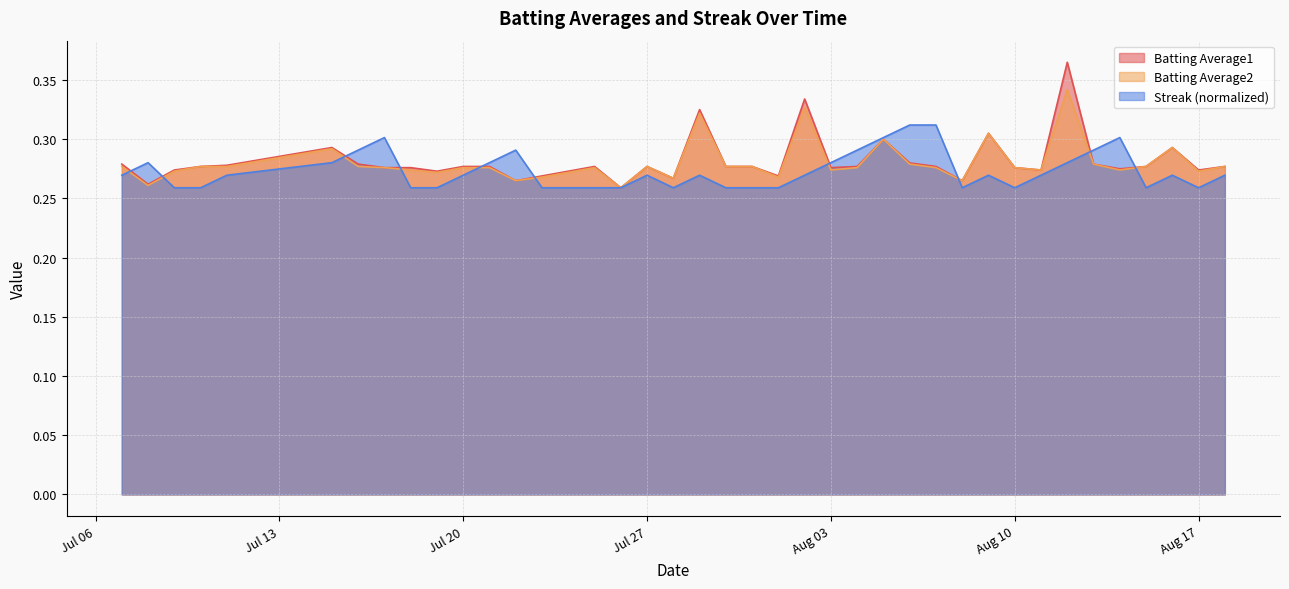

Count the number of data series in this chart.

3